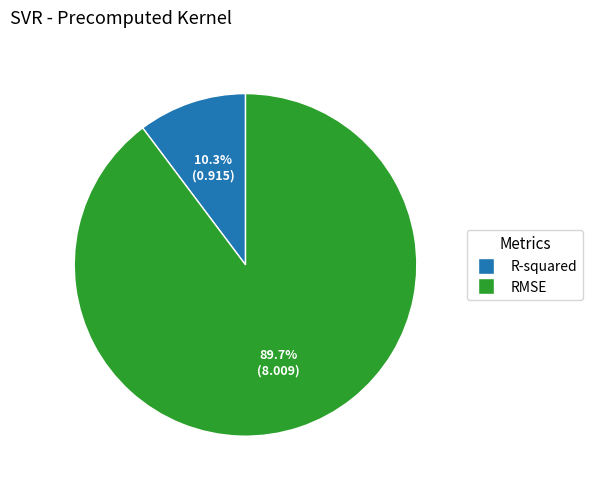

Is R-squared the majority of the pie?

No